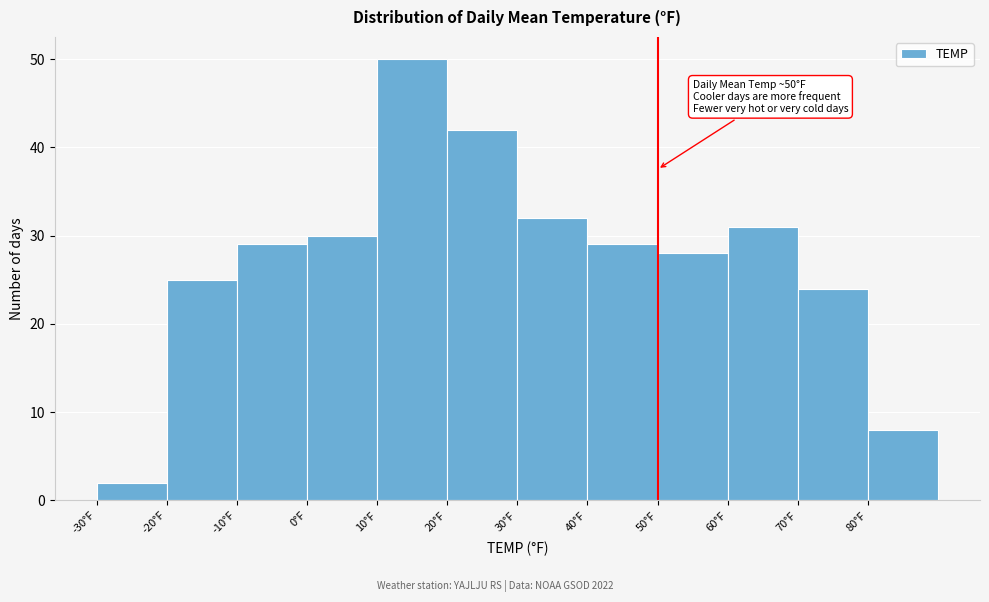

Over which range of the x-axis is the bar tallest?

10 to 20